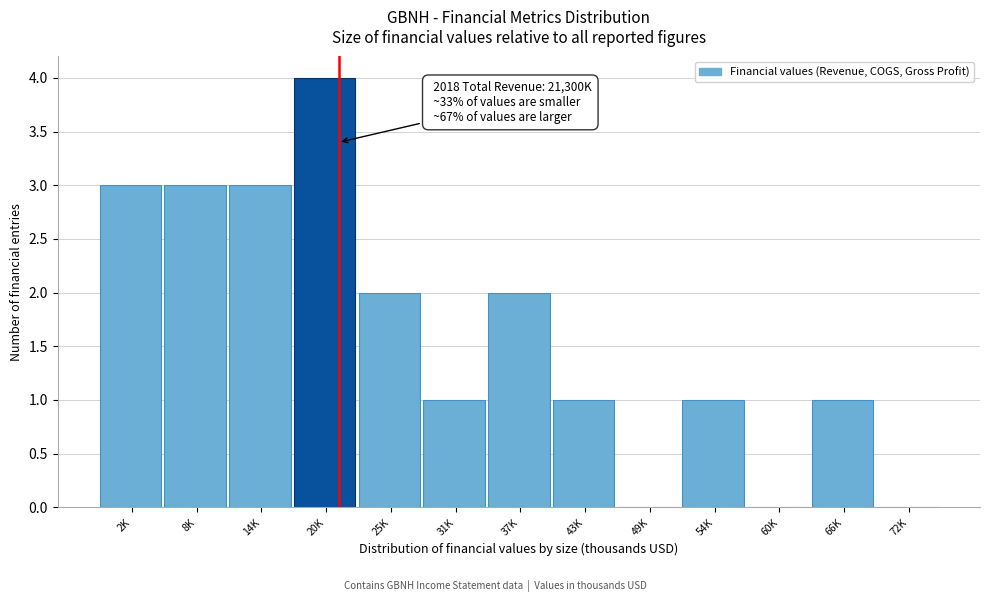

Reading left to right, list all the values displayed in this chart.

2K=3	8K=3	14K=3	20K=4	25K=2	31K=1	37K=2	43K=1	49K=0	54K=1	60K=0	66K=1	72K=0